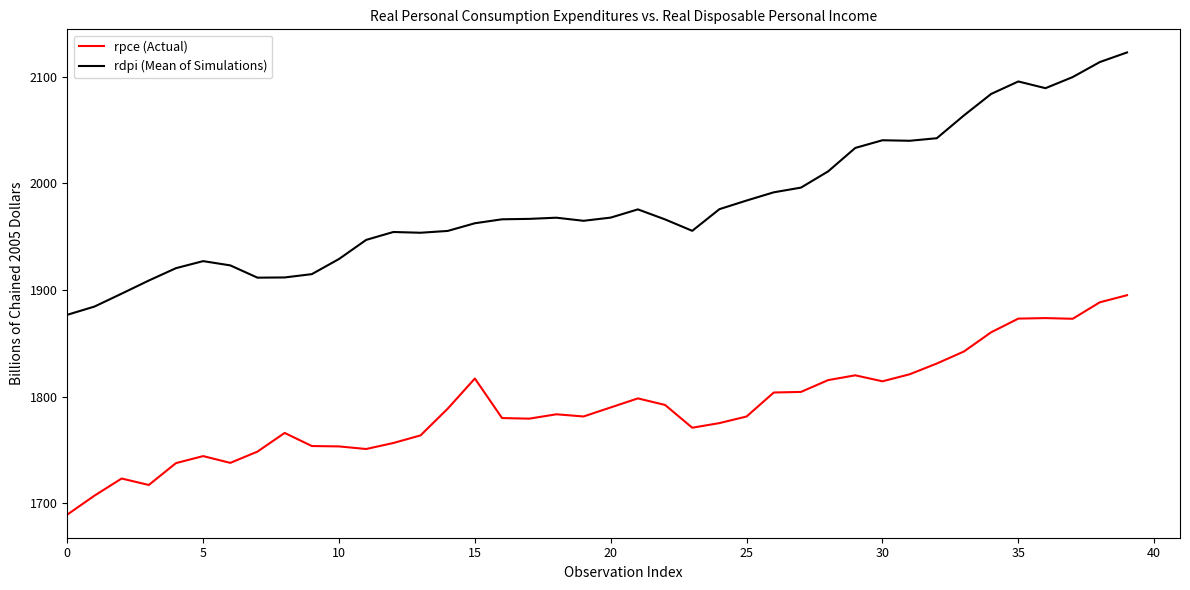

Which series has the largest total across all categories?

rdpi (Mean of Simulations)